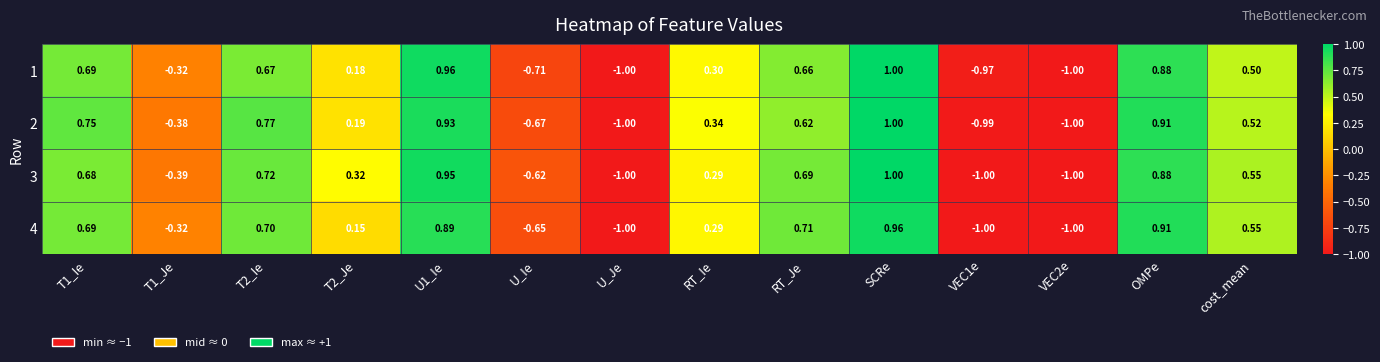

What is the total value across all series at U1_Ie?

3.7